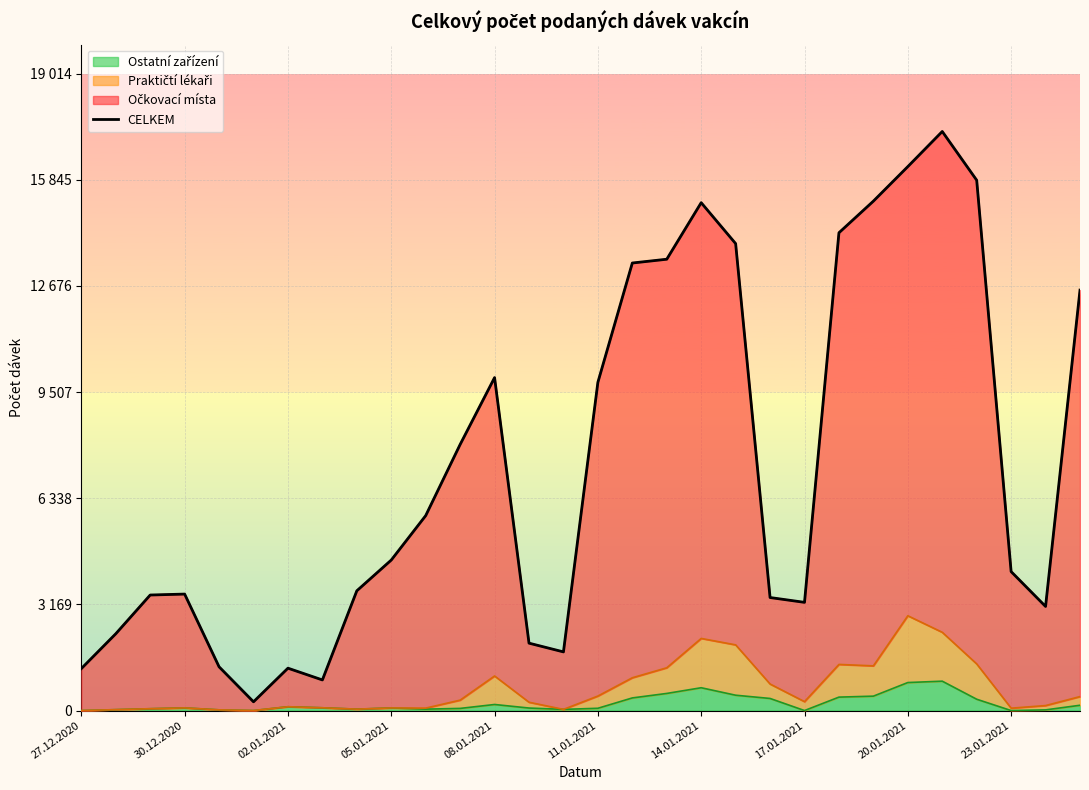

What is the average value?

7357